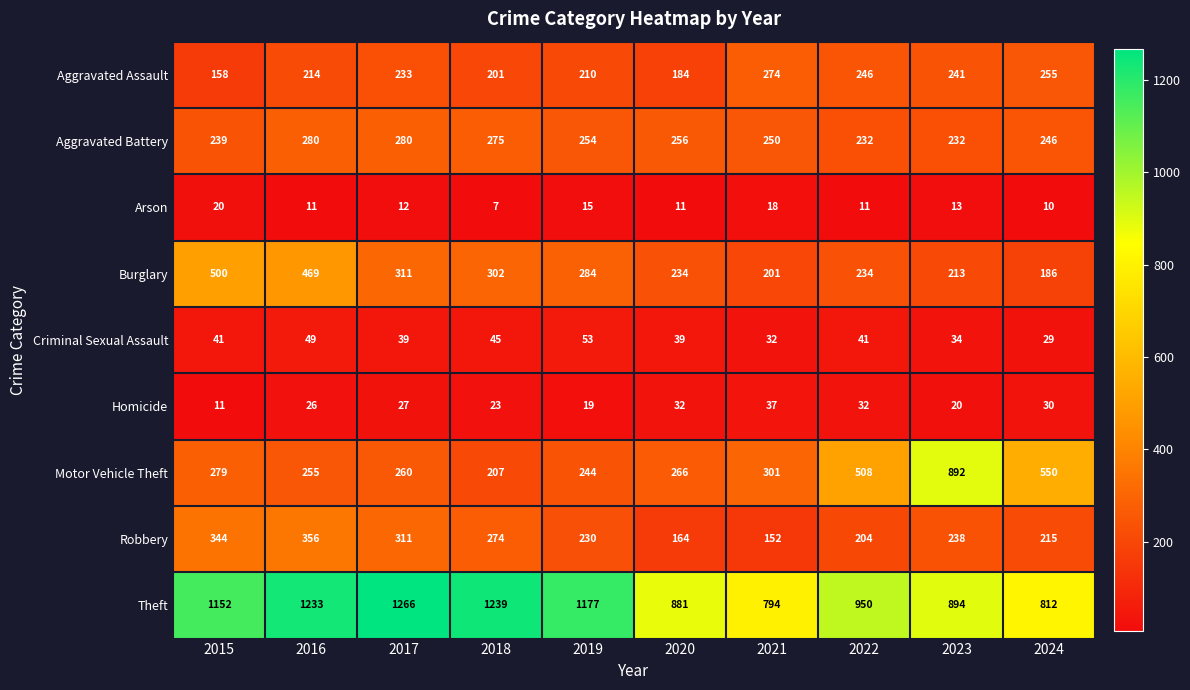

At 2015, list the series in order from smallest to largest.

Homicide, Arson, Criminal Sexual Assault, Aggravated Assault, Aggravated Battery, Motor Vehicle Theft, Robbery, Burglary, Theft